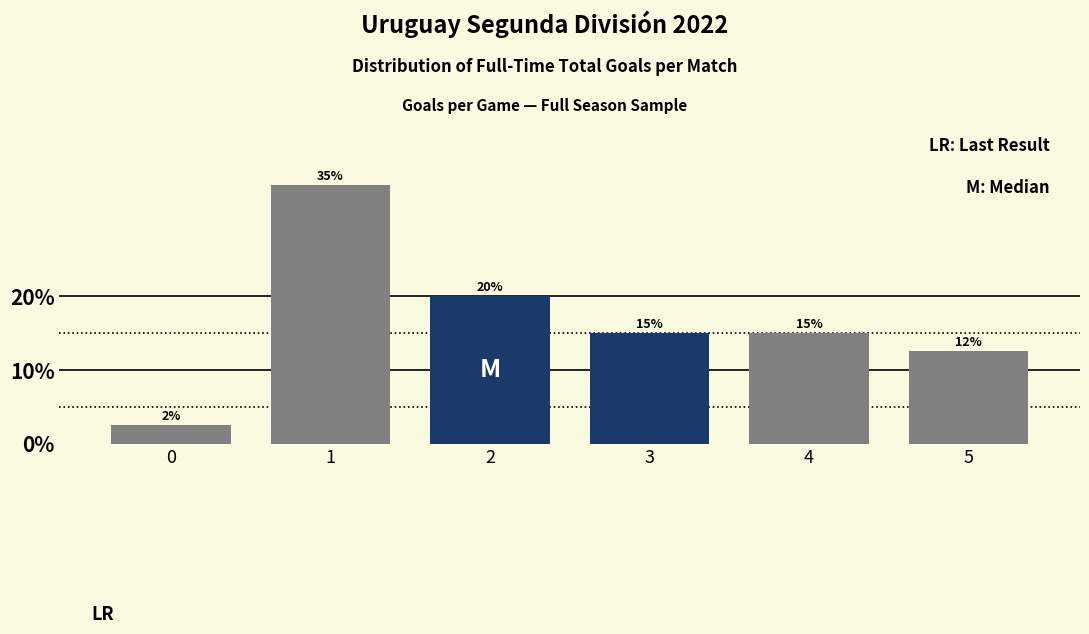

What is the value of the 5th bar from the left?

15.0